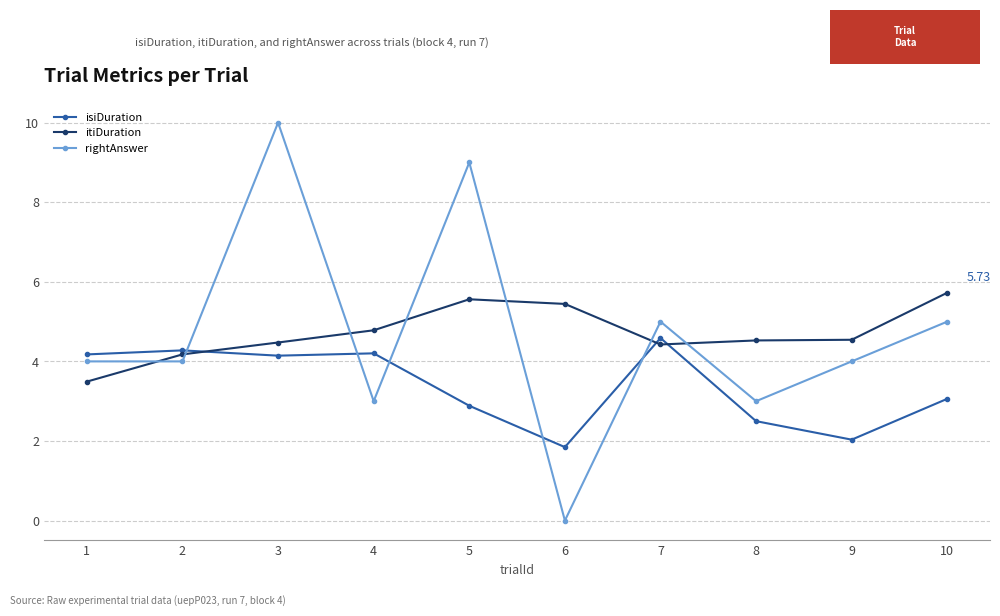

What is the value of the itiDuration point at the 9th from the left?

4.5